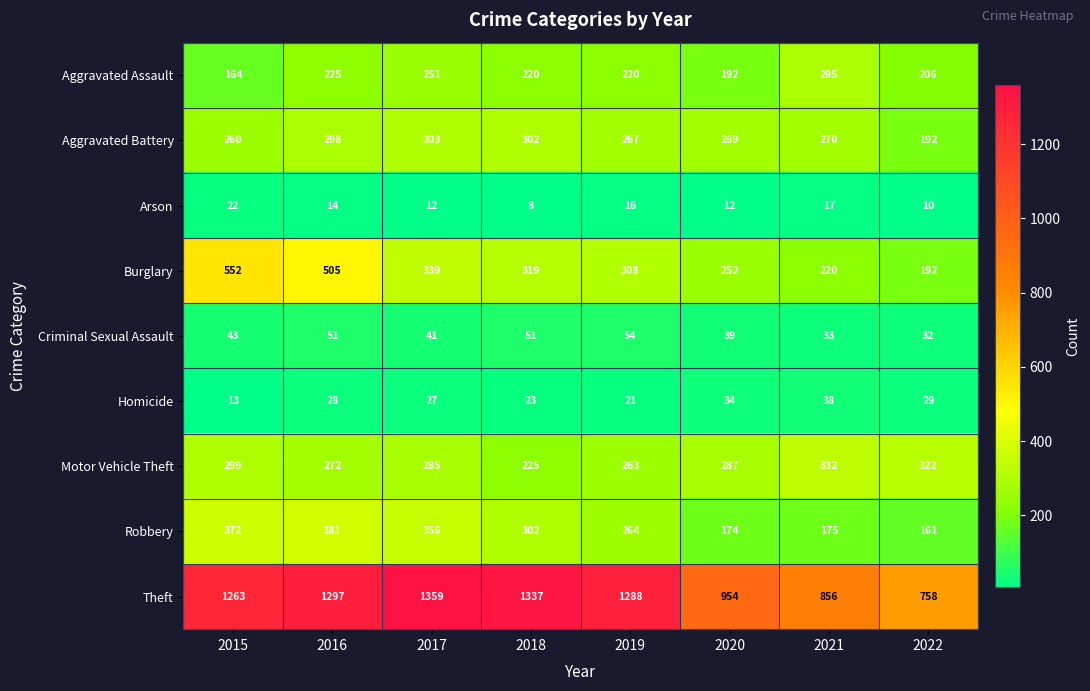

At how many categories does at least one series exceed 579?

8